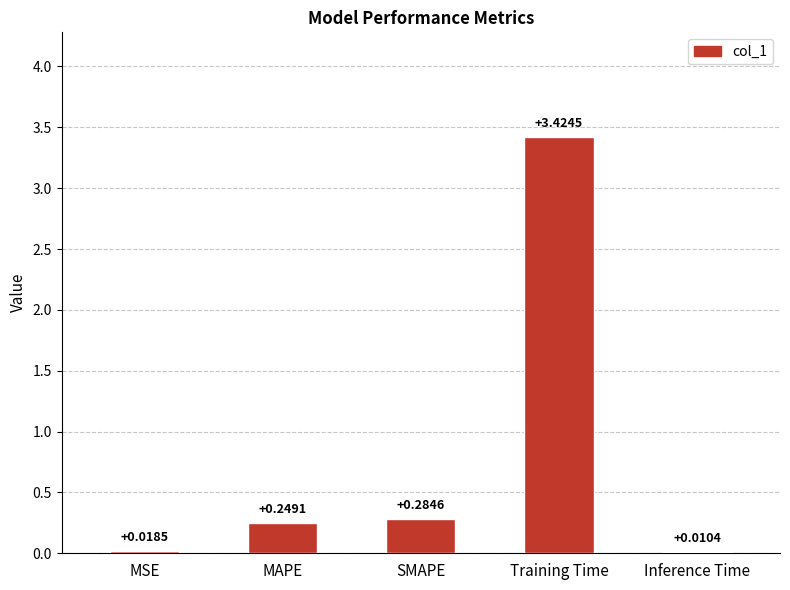

Which has a higher value, MAPE or Inference Time?

MAPE